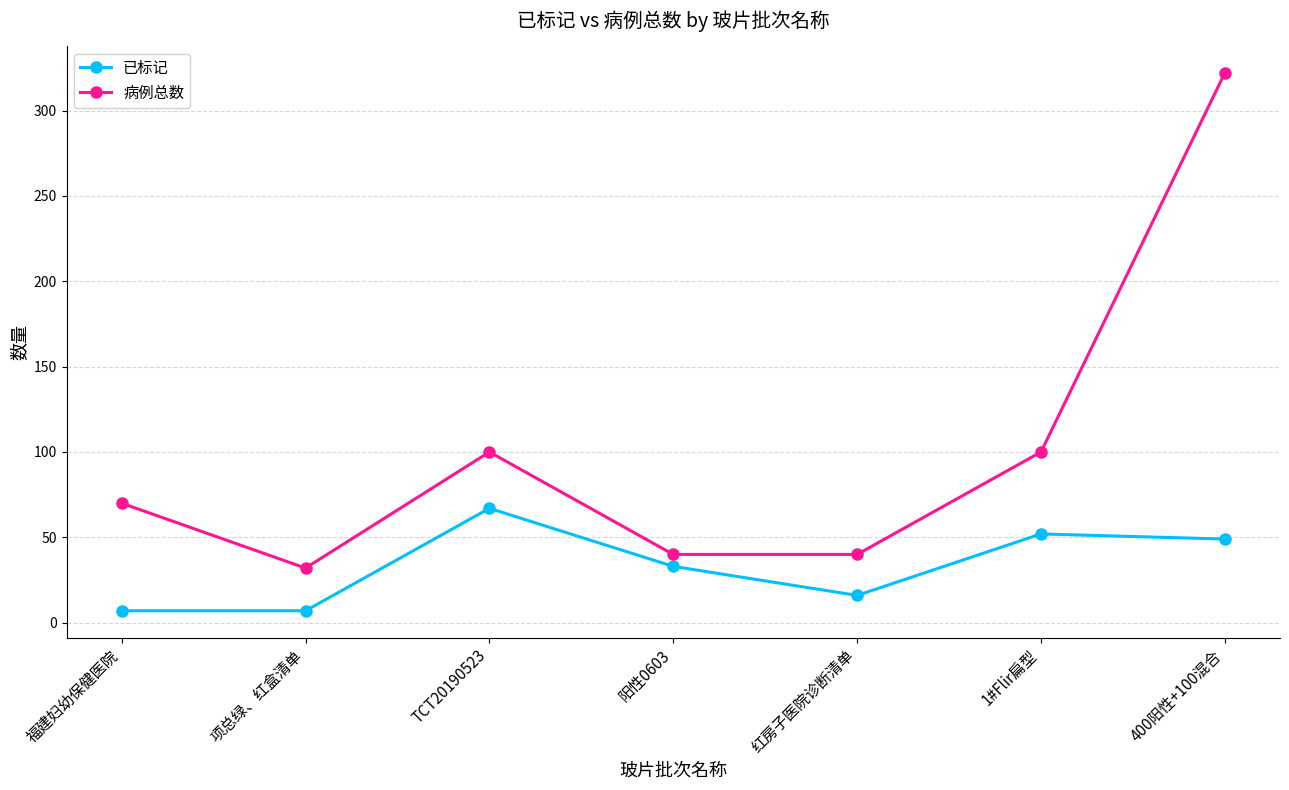

What are all the series names shown in the legend?

已标记, 病例总数